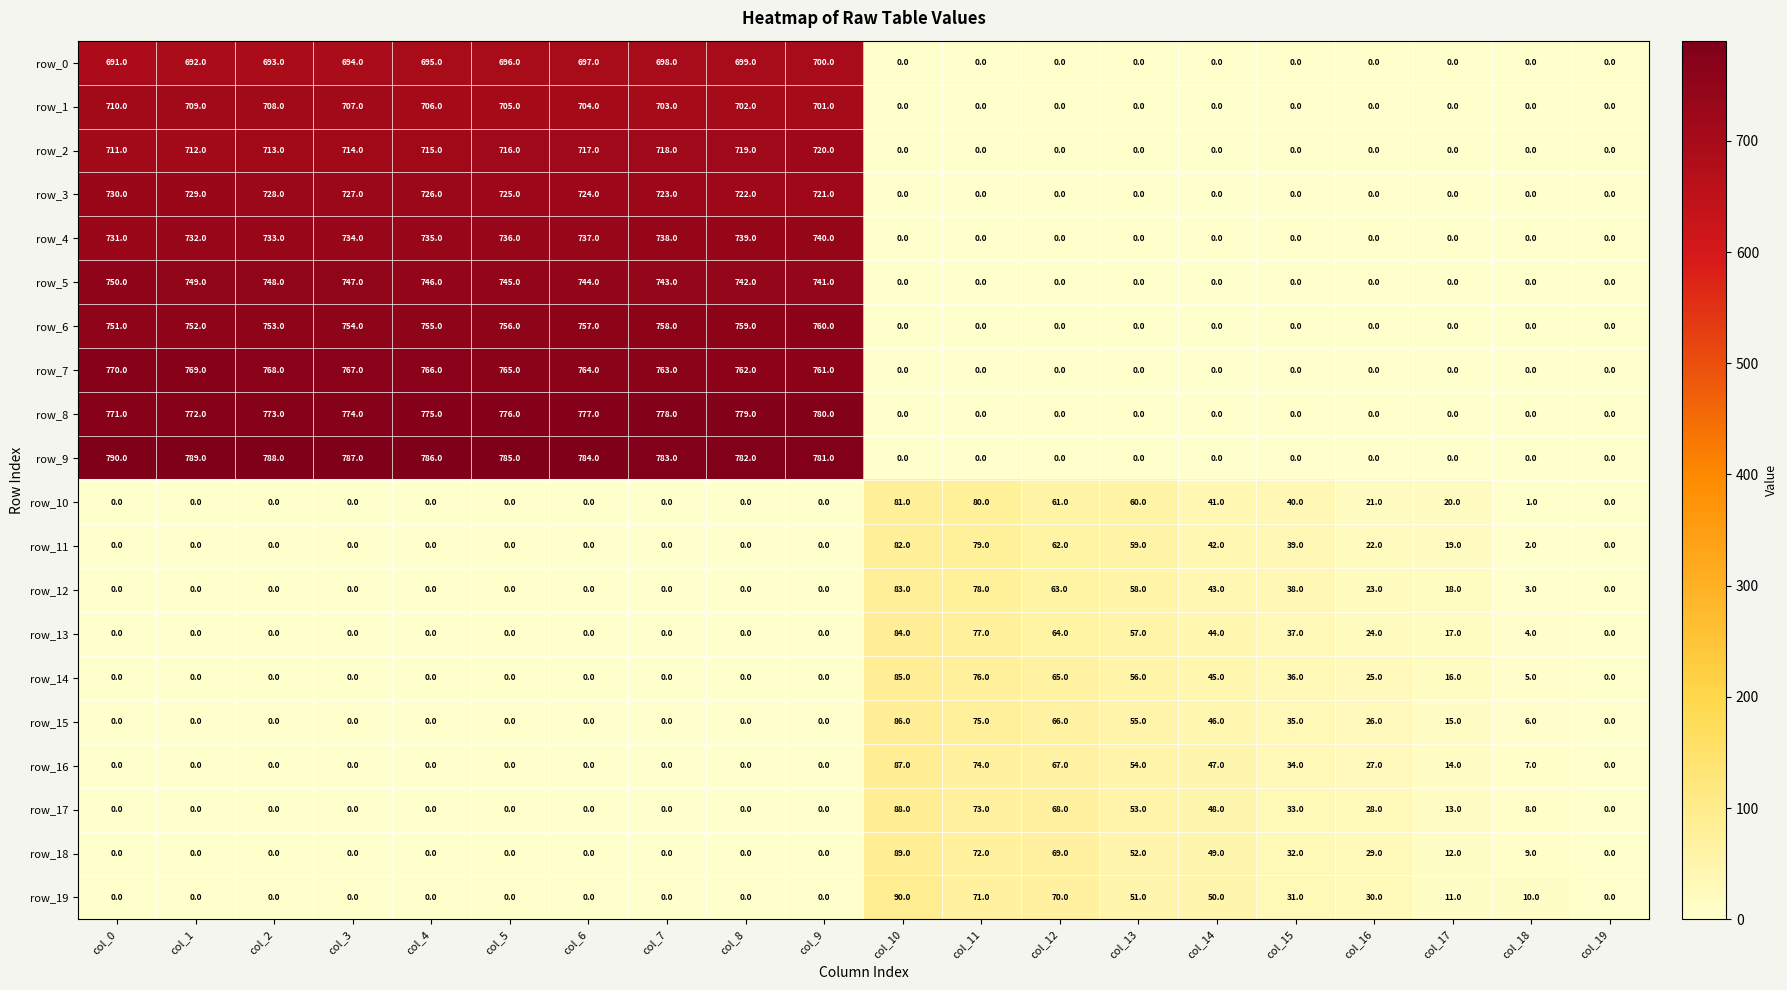

What is the greatest value displayed?

790